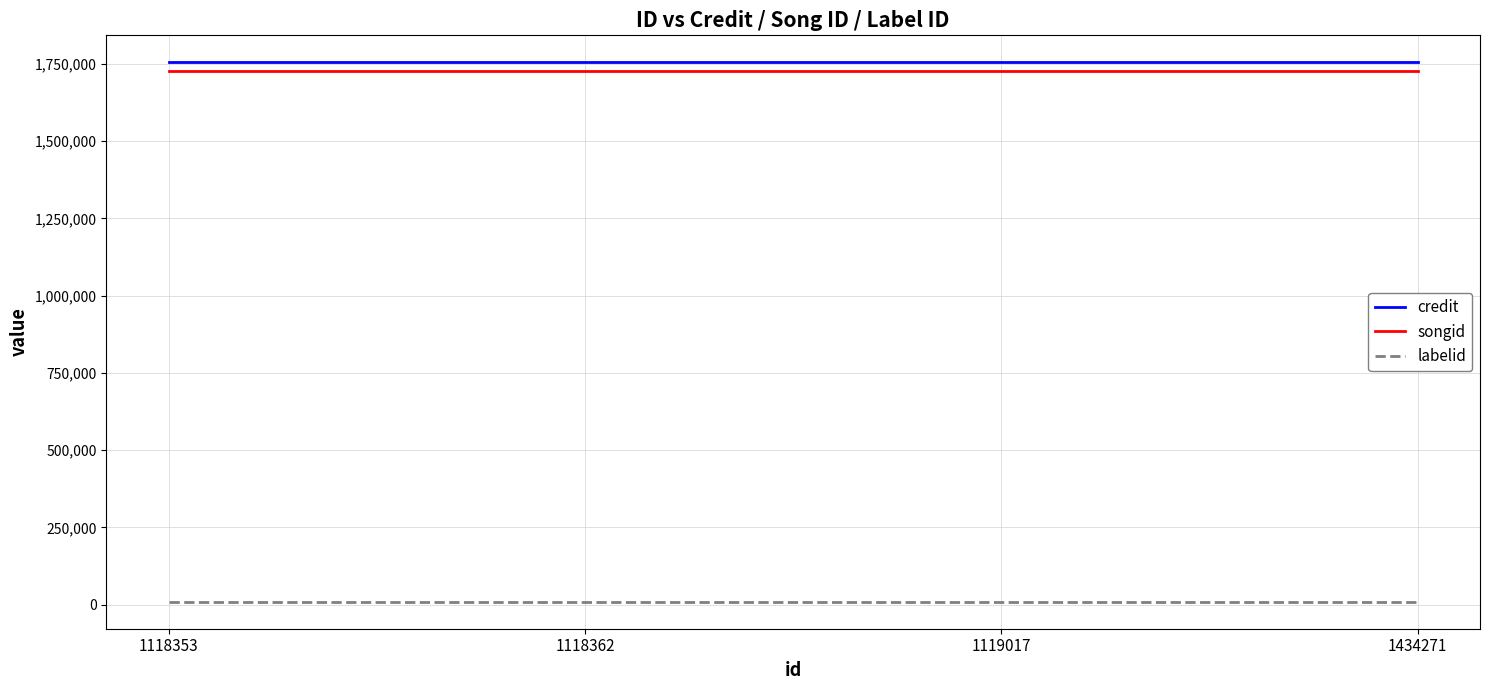

What is the lowest value of the labelid series?

9227